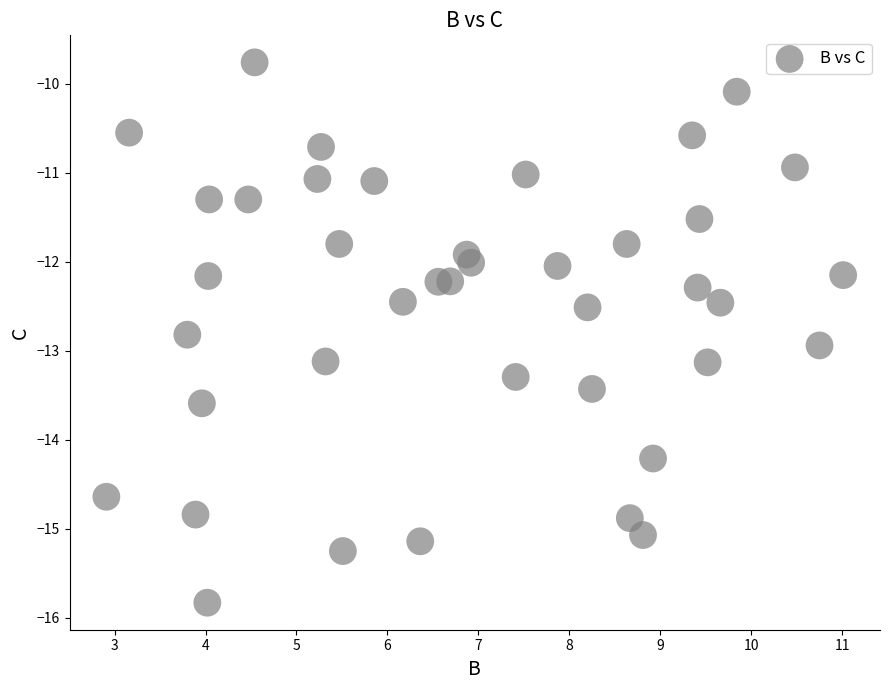

What is the range of X values (max minus min)?

8.1